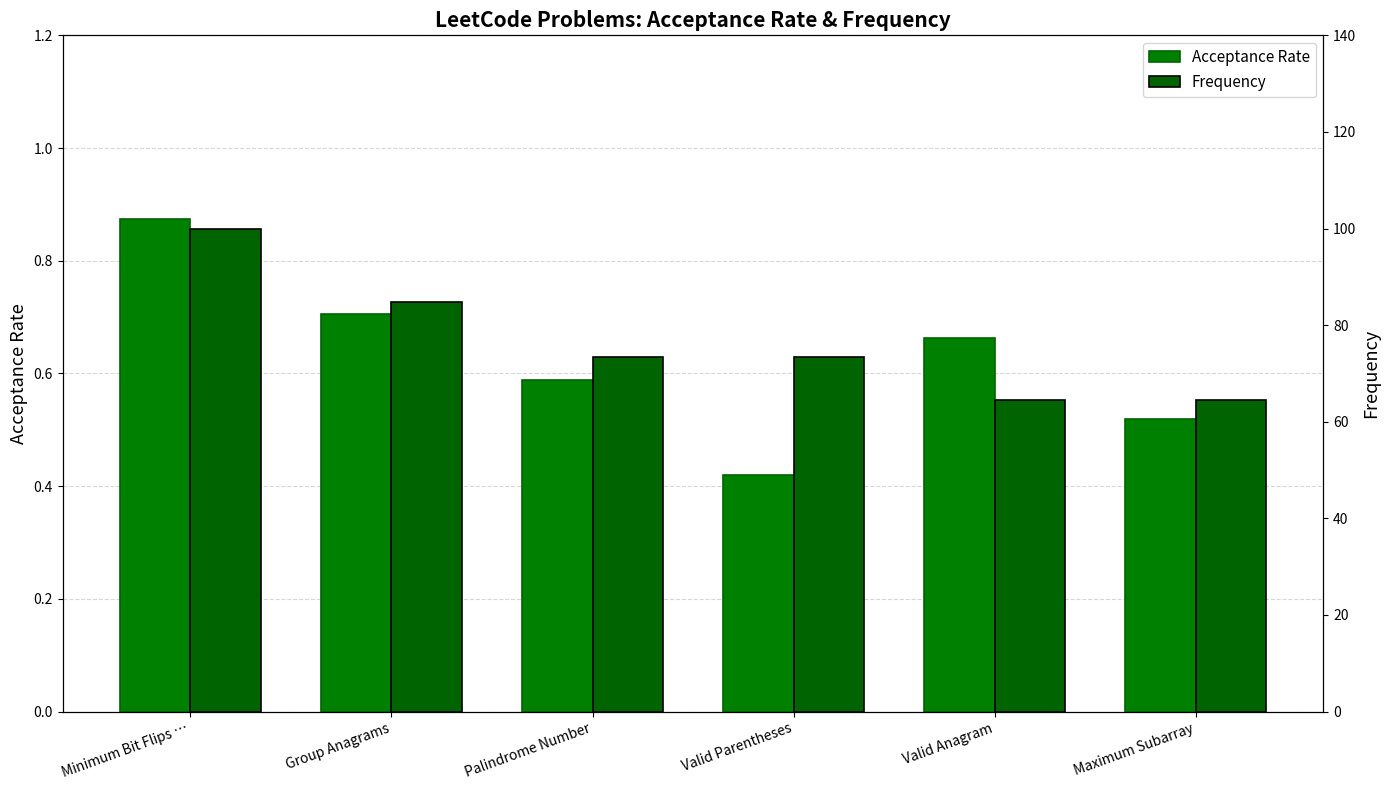

Are the bars grouped side by side (vs. stacked)?

Yes